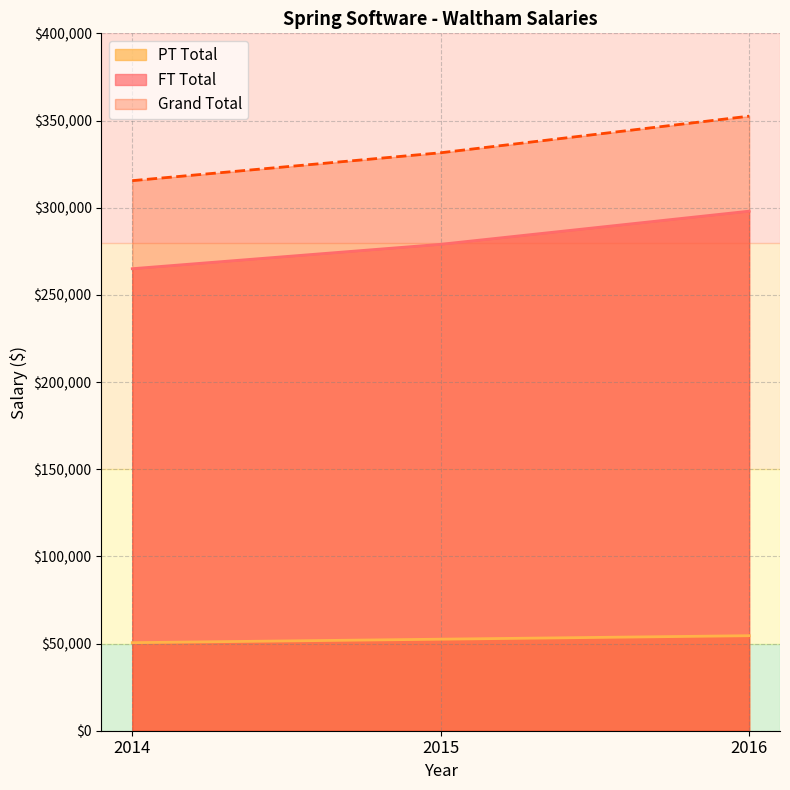

What is the sum of all FT Total values?

842000